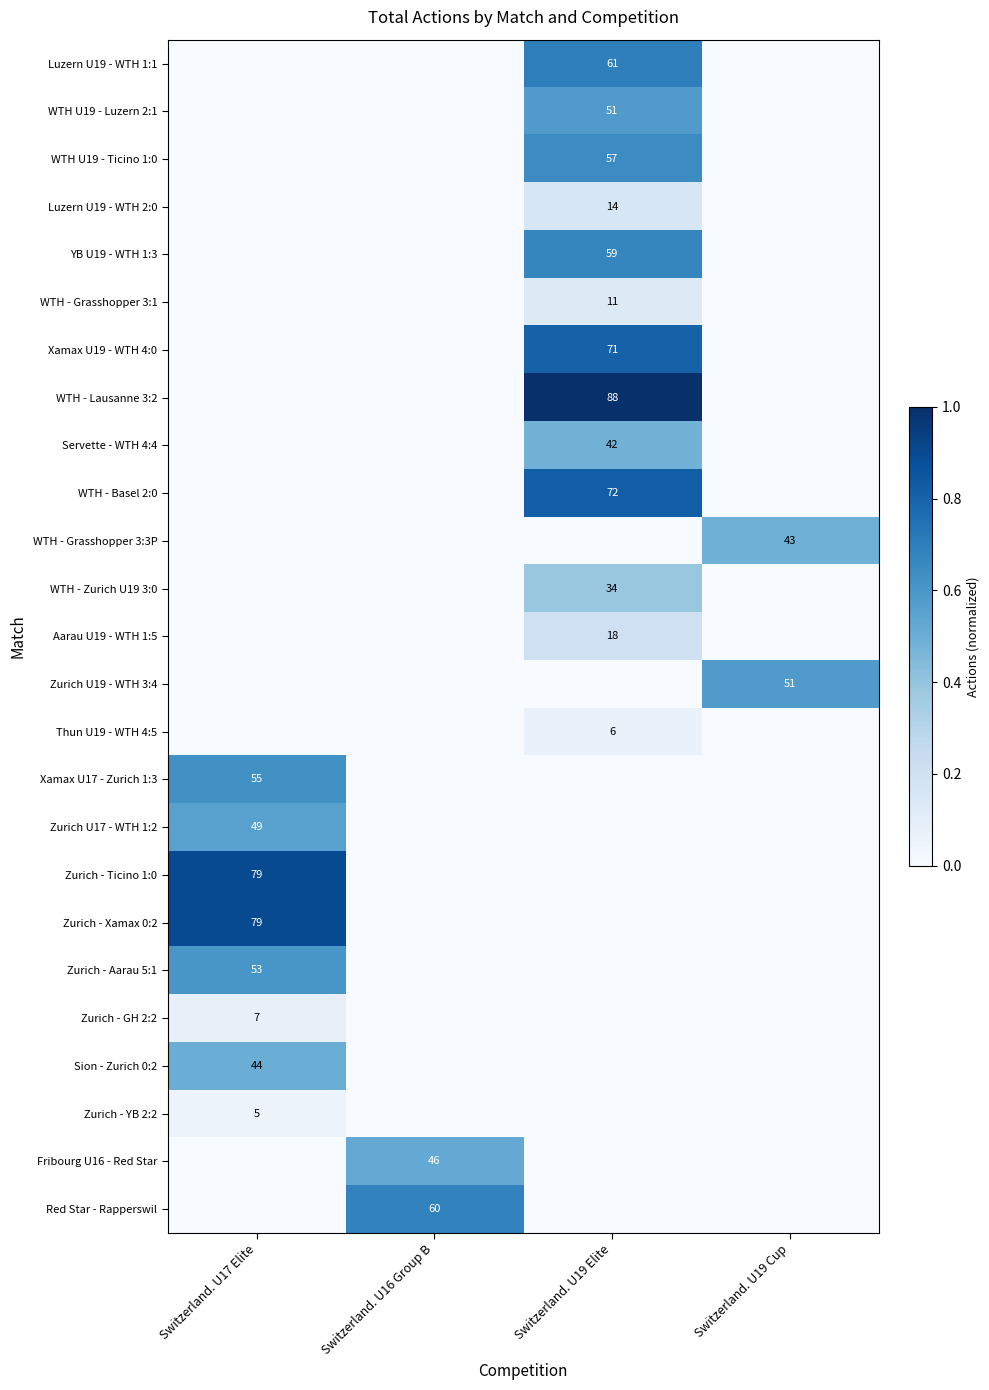

The Zurich U17 - WTH 1:2 series shows 49 at Switzerland. U17 Elite. True or false?

True